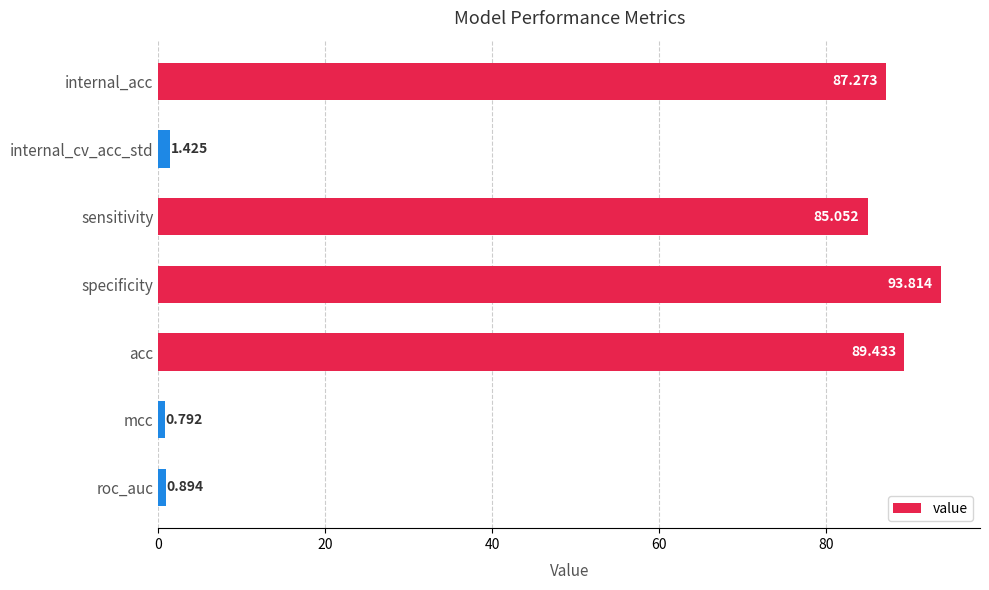

What is the average value?

51.2